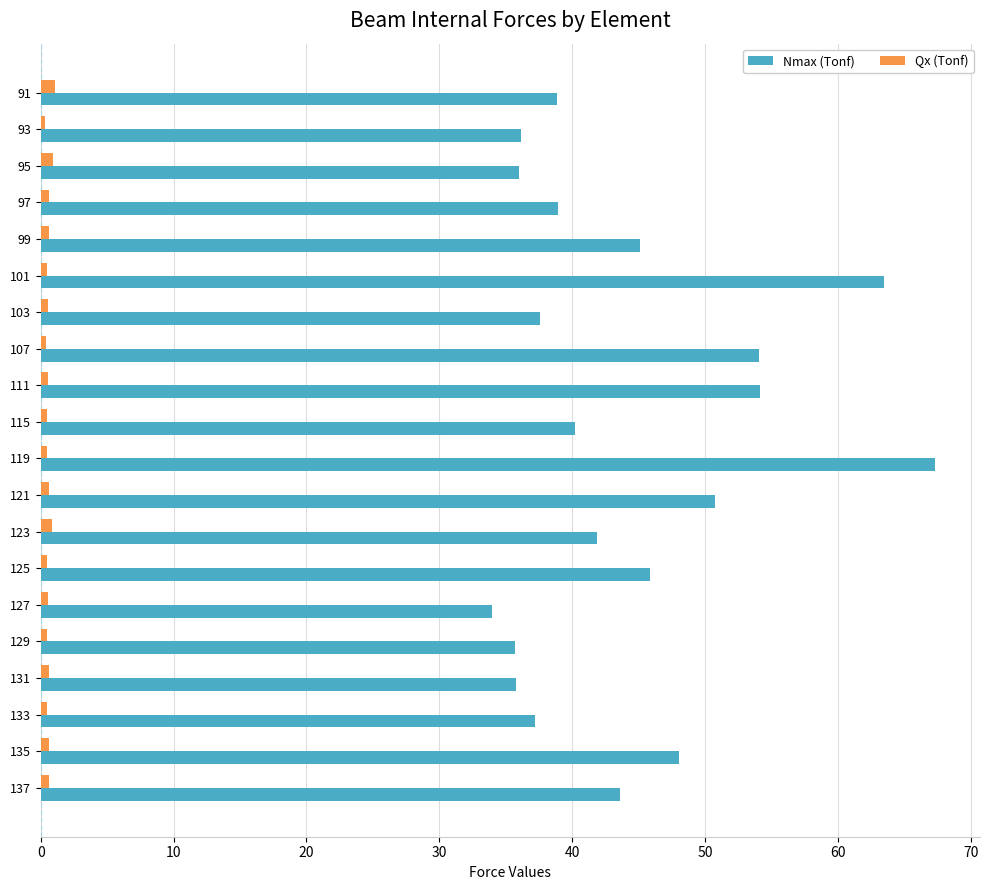

Is the value of Nmax (Tonf) at 135 greater than the value of Qx (Tonf) at 103?

Yes